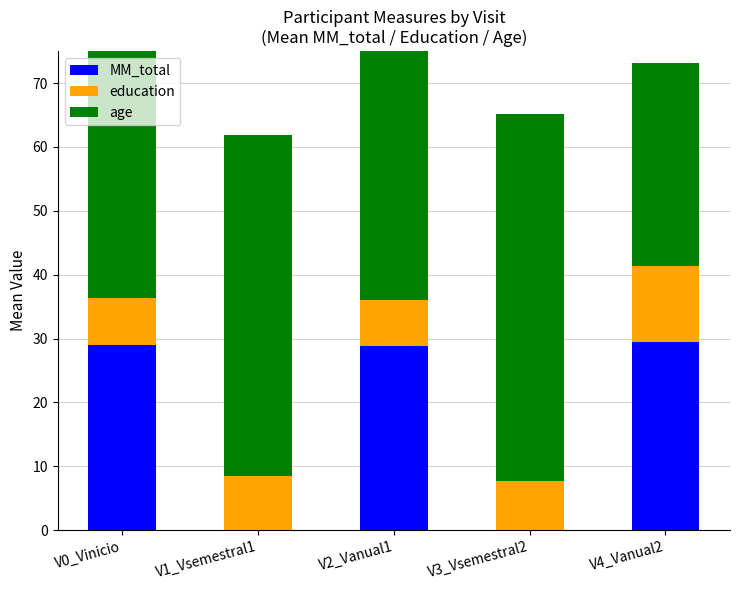

Between V1_Vsemestral1 and V2_Vanual1, which series saw the biggest shift?

MM_total